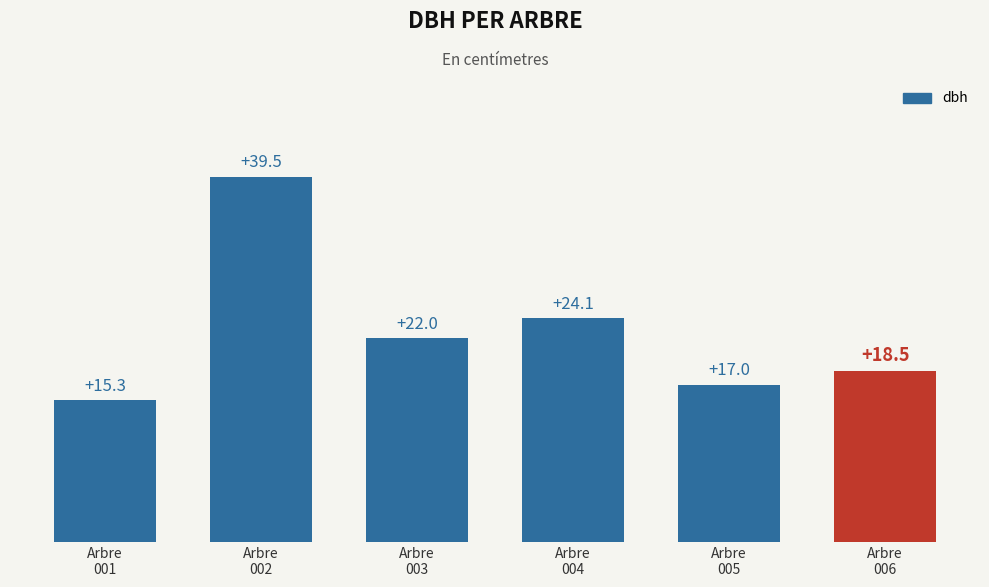

What is the value of the 5th bar from the left?

17.0